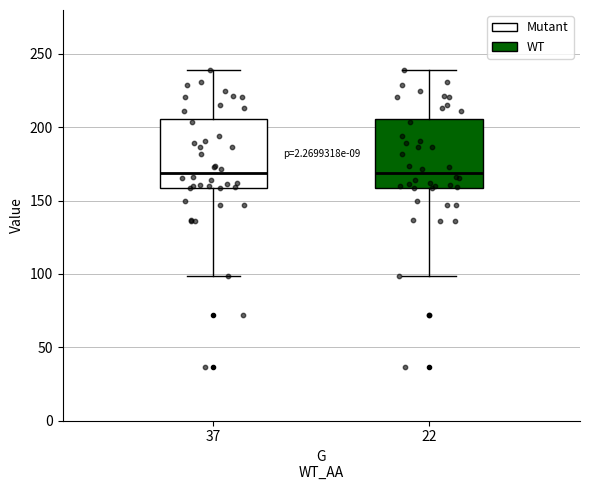

Reading left to right, transcribe this box plot: for each box, give where its median line is, the range the box spans, and where its two whiskers end, as read against the y-axis. The values are not printed on the chart, so give them approximately, as read against the axis.

37: median 170, box 160 to 205, whiskers 100 to 240
22: median 170, box 160 to 205, whiskers 100 to 240